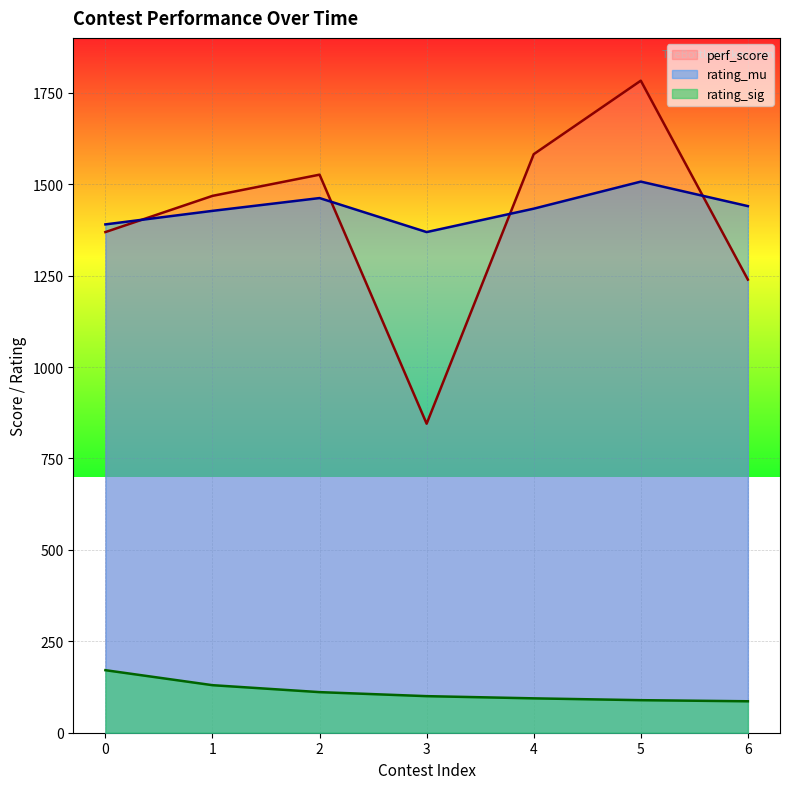

What are all the series names shown in the legend?

perf_score, rating_mu, rating_sig